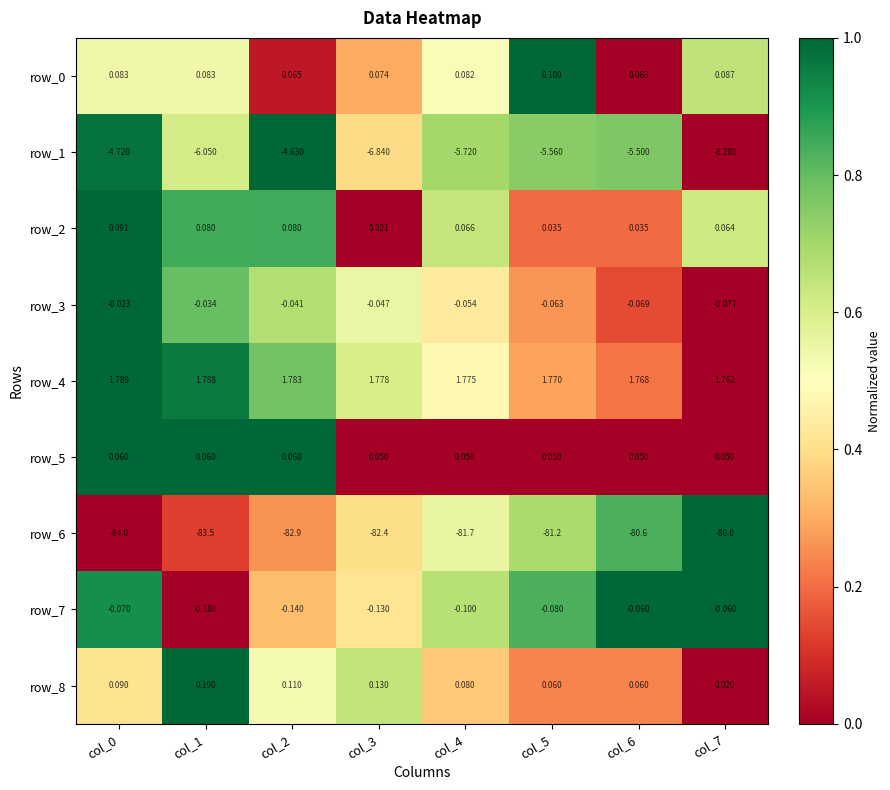

Which series changed the most between col_5 and col_7?

row_1